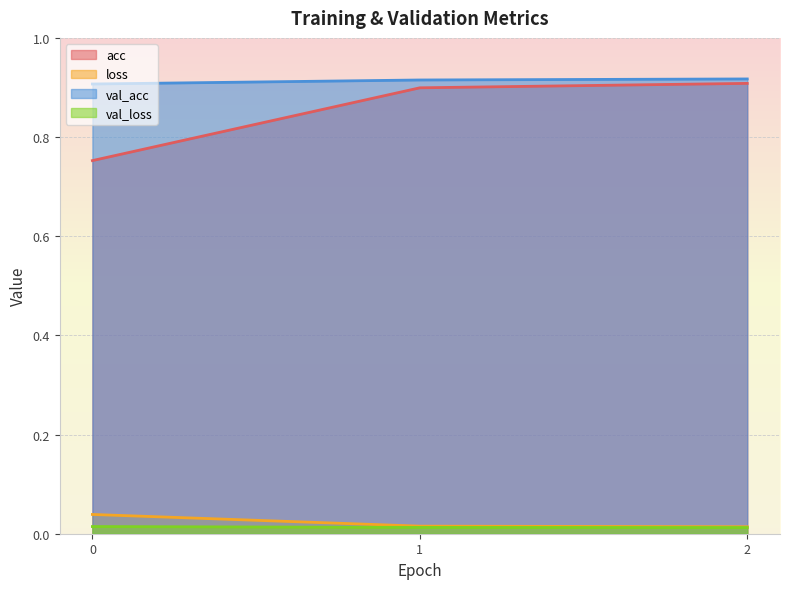

How many series are shown in this chart?

4